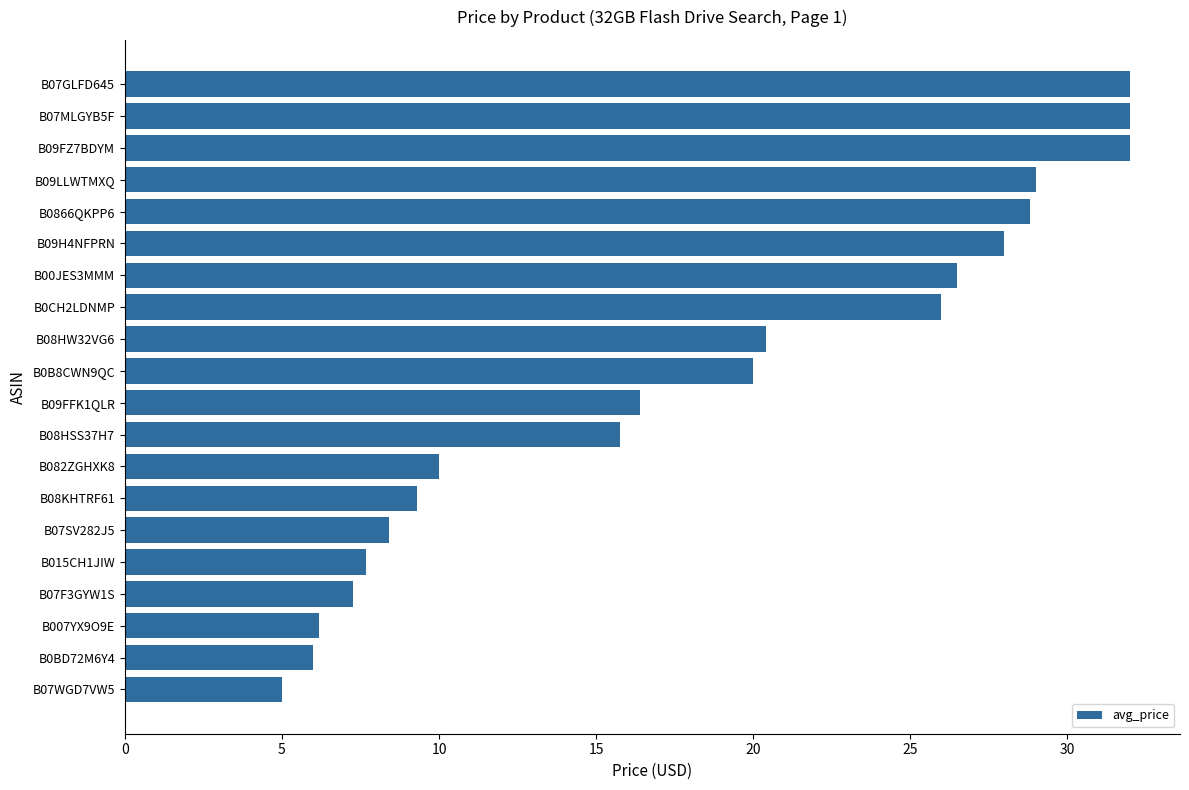

Is it true that the value at B09FZ7BDYM is 32.0?

True